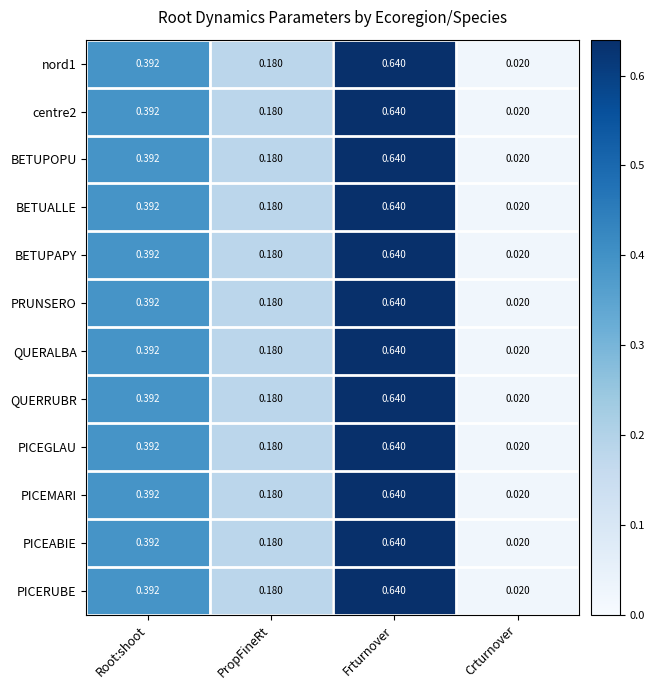

At which label does PICEGLAU reach its peak?

Frturnover